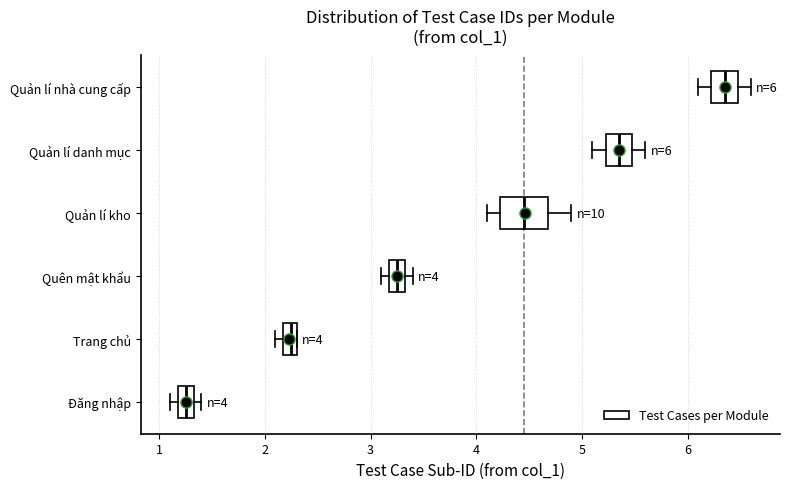

Which box's median line is the furthest to the right?

Quản lí nhà cung cấp